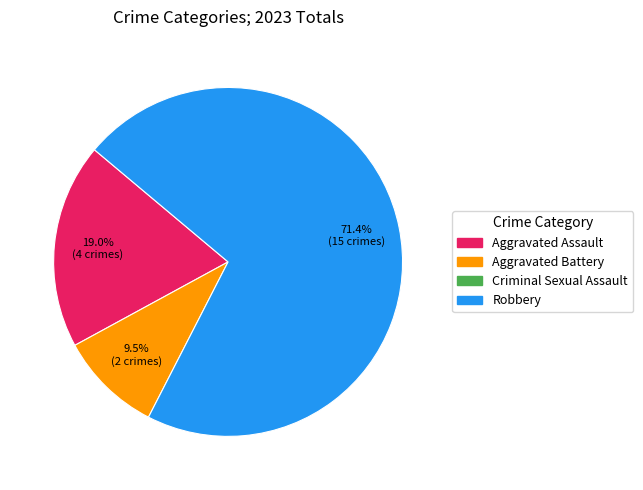

Does any single category account for the majority?

Yes